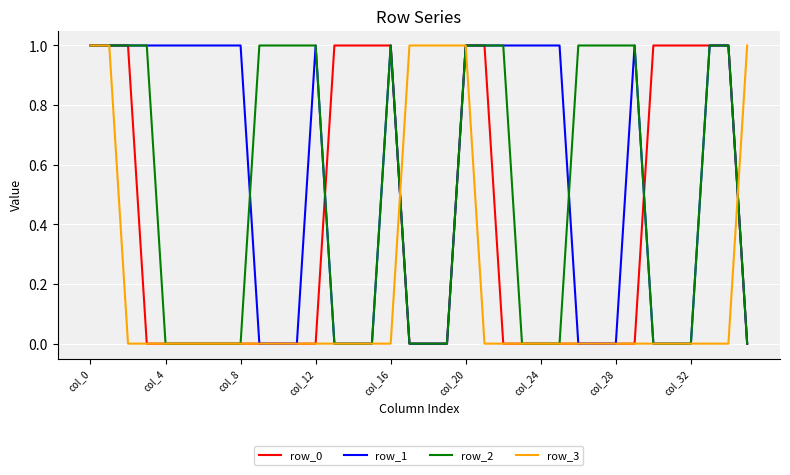

Which series has the largest total across all categories?

row_1